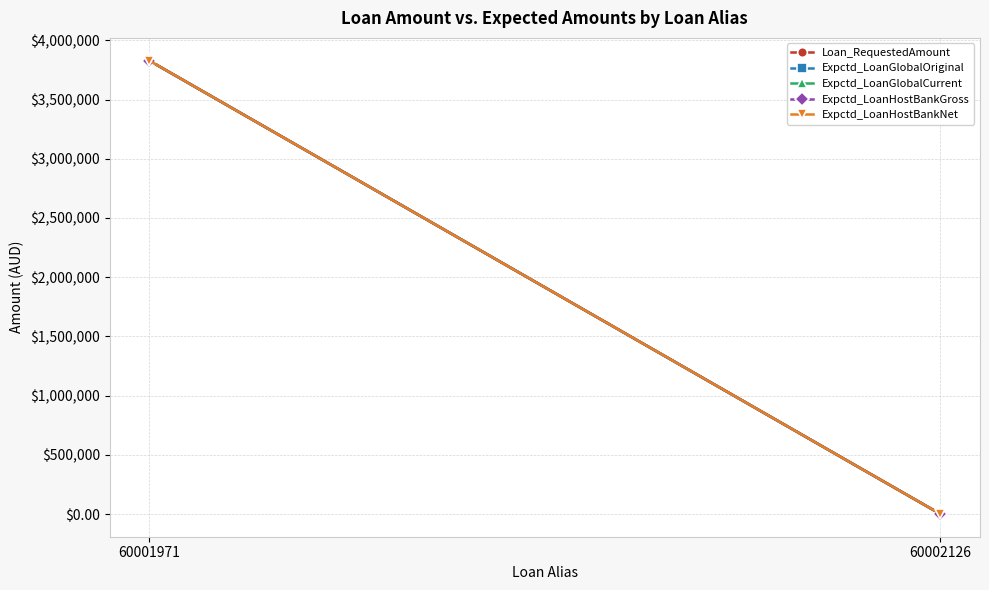

What is the value of the Expctd_LoanHostBankGross point at the 1st from the left?

3828950.5